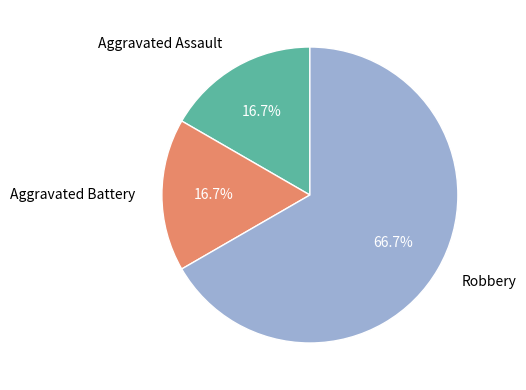

How much of the chart is everything except Aggravated Battery?

83.3%